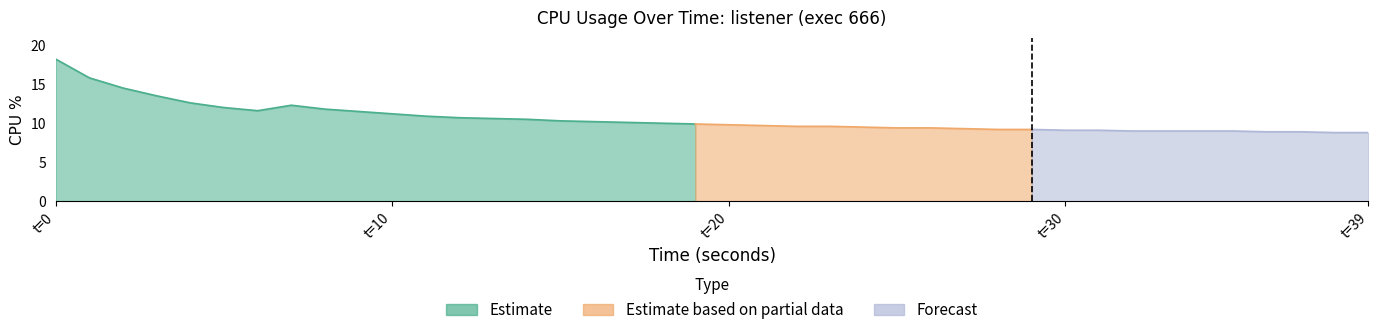

The chart shows a value of 5.7 at 19. True or false?

False